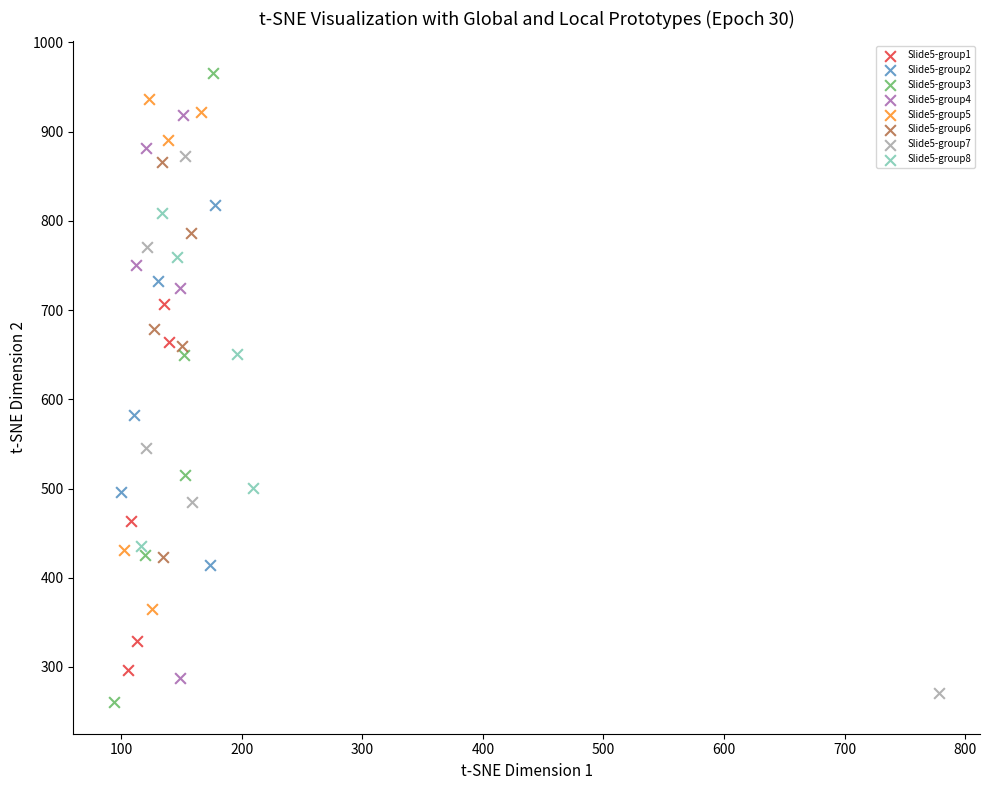

Which series has the largest Y range (max minus min)?

Slide5-group3